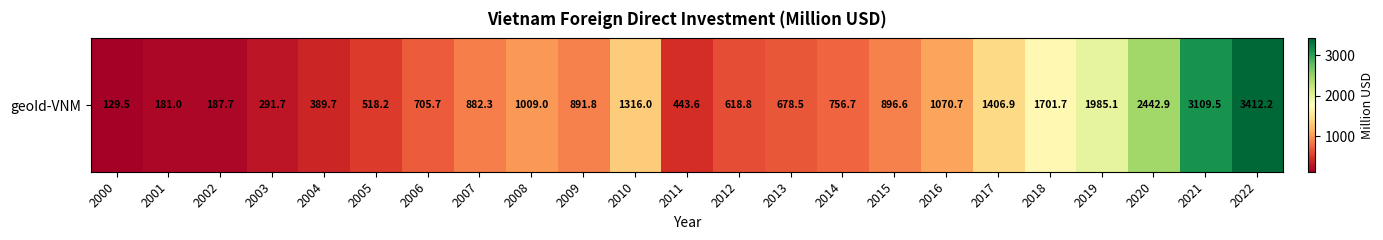

The chart shows a value of 882.3 at 2007. True or false?

True